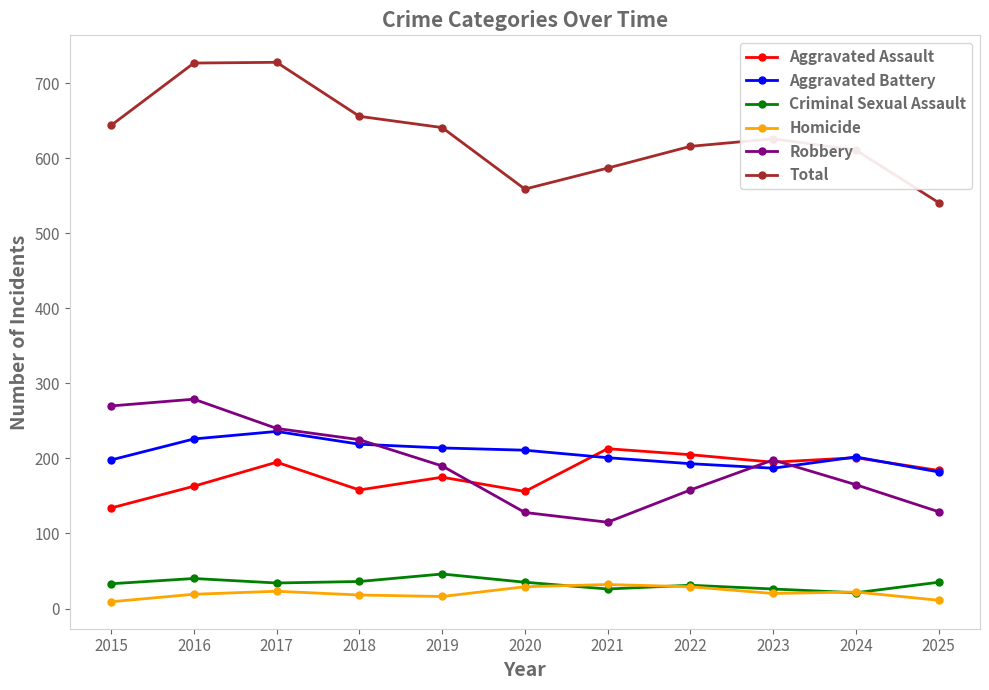

True or false: Total has more than 0 interior local peaks.

True